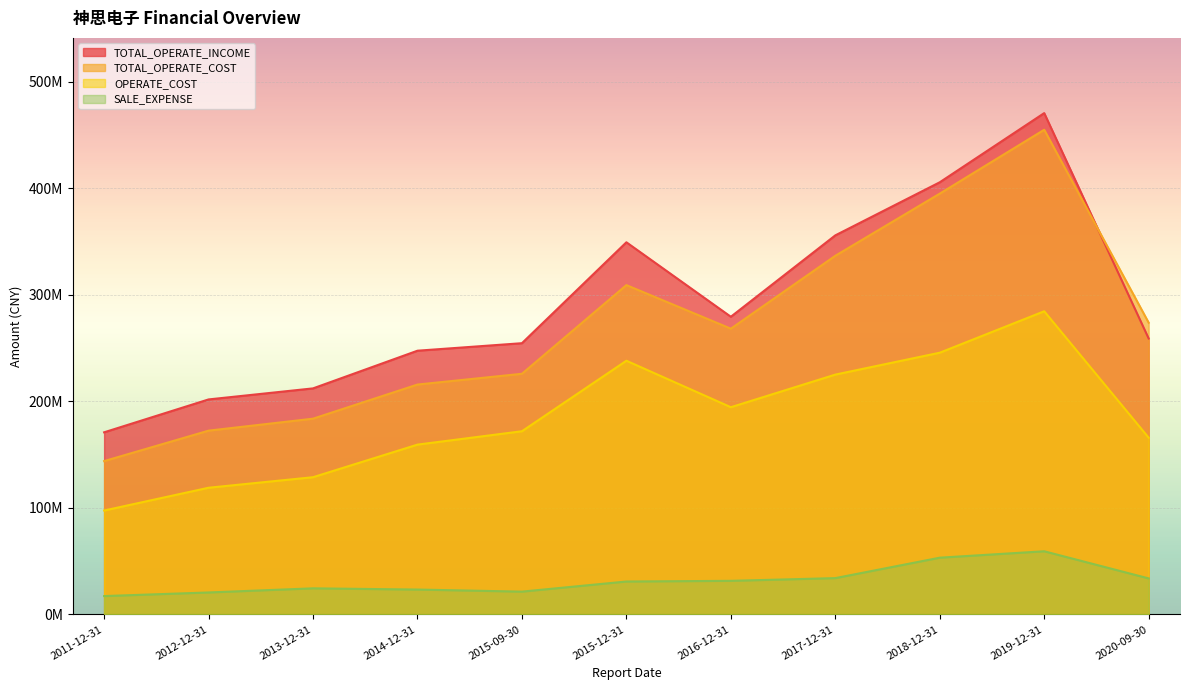

What is the average value of the SALE_EXPENSE series?

31864861.1